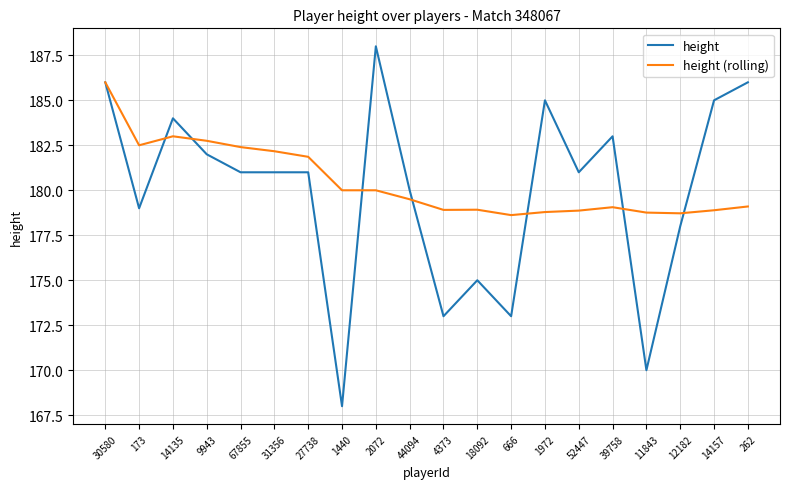

At which category does height reach its first local peak?

14135